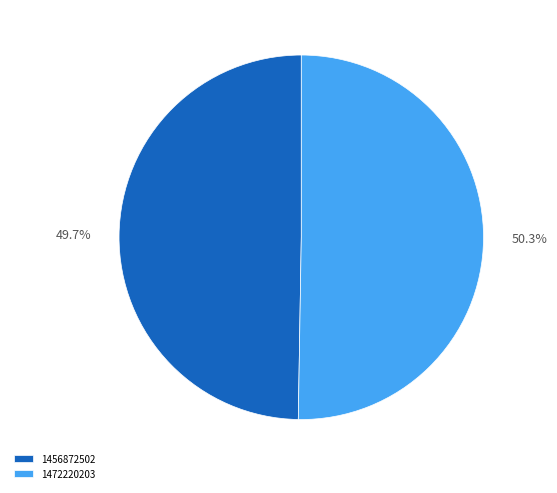

The 1456872502 slice represents 11% of the pie. True or false?

False